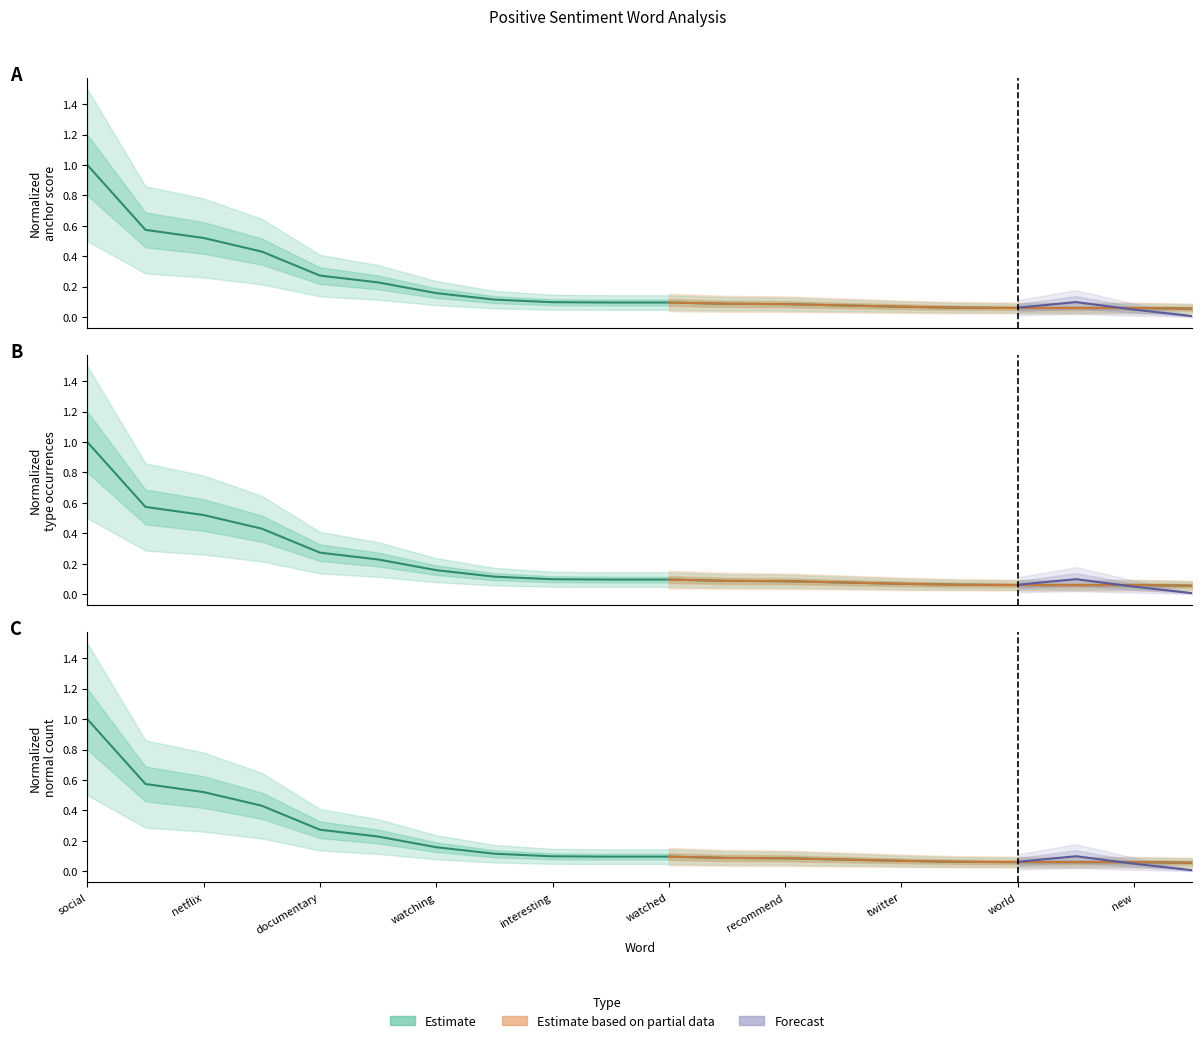

The total occurences series shows 0.1 at twitter. True or false?

True